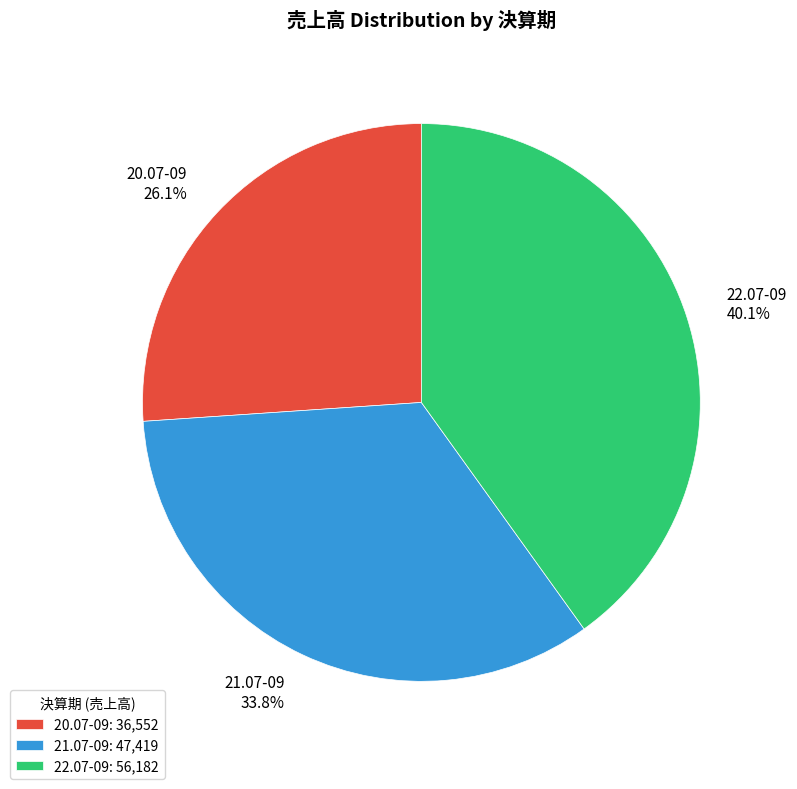

Which category has the biggest portion of the pie?

22.07-09